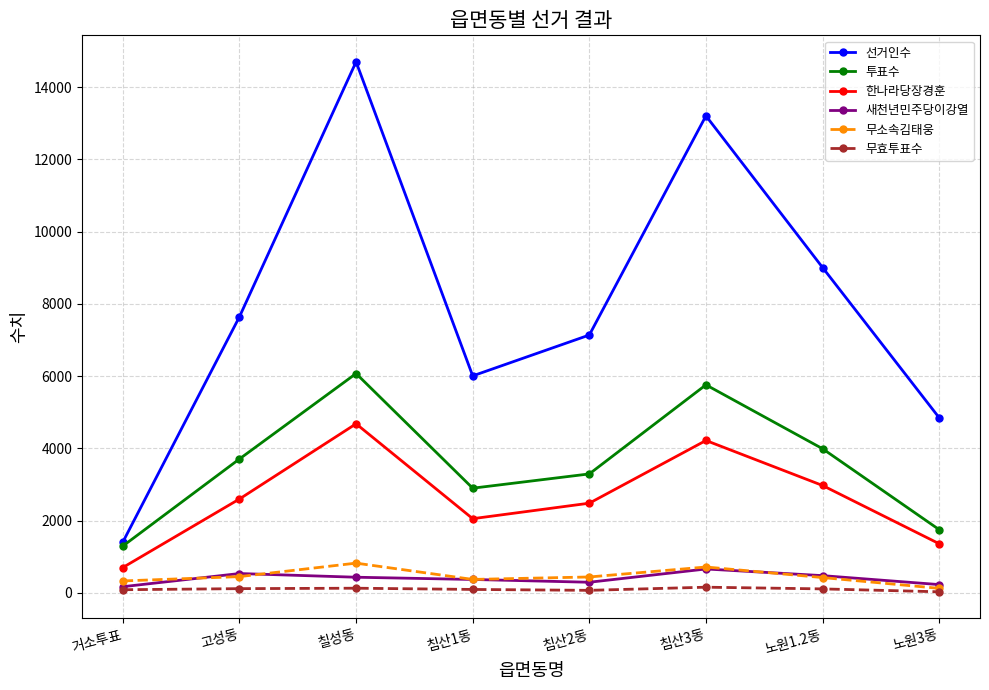

The value of 한나라당장경훈 at 침산2동 is 1486. True or false?

False